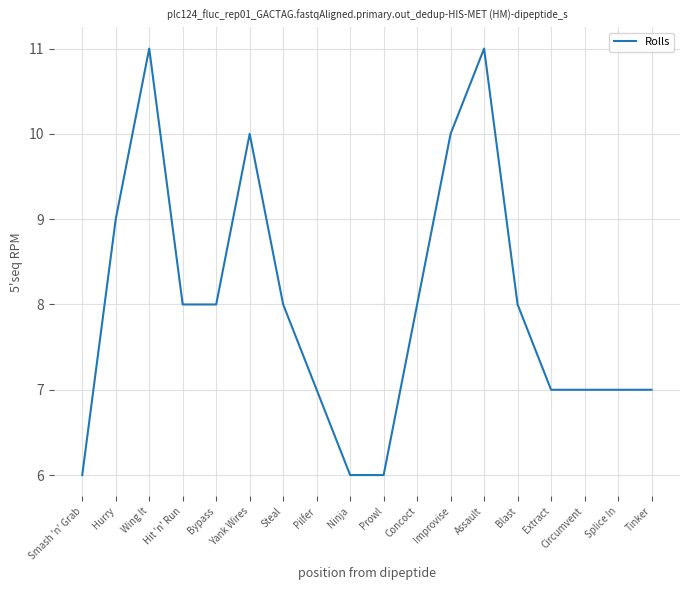

What is the average value?

8